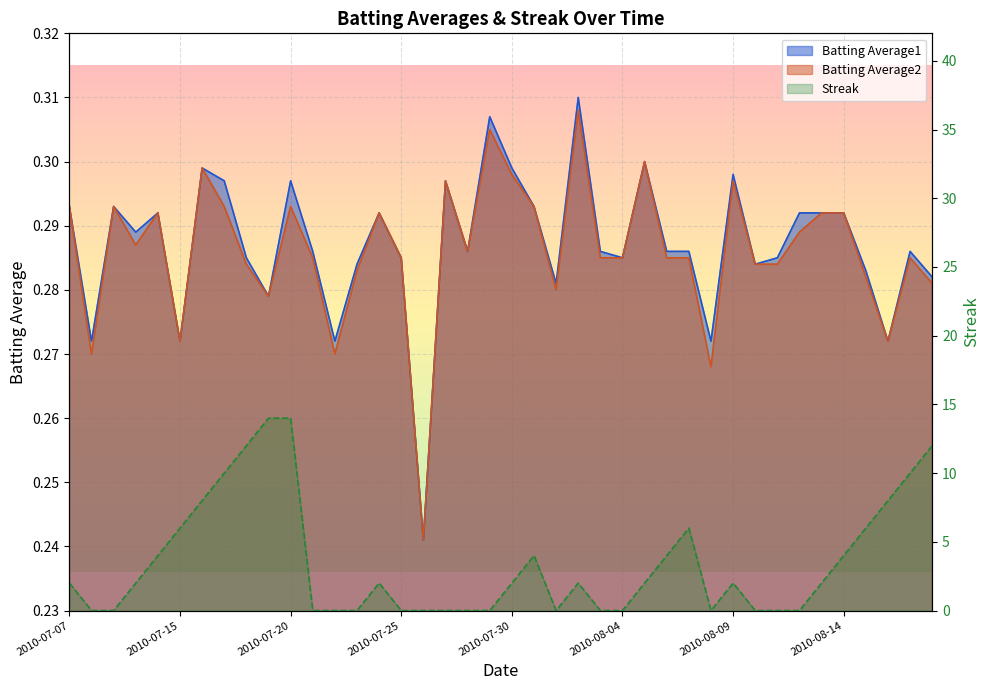

Where is Batting Average1 nearest to the value 0?

2010-07-26